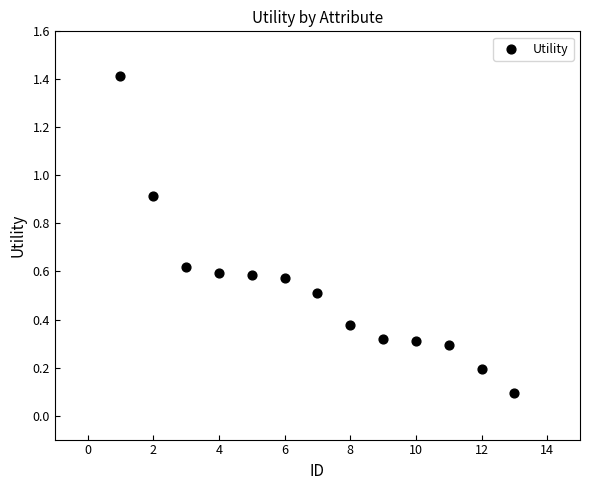

What is the range of X values (max minus min)?

12.0